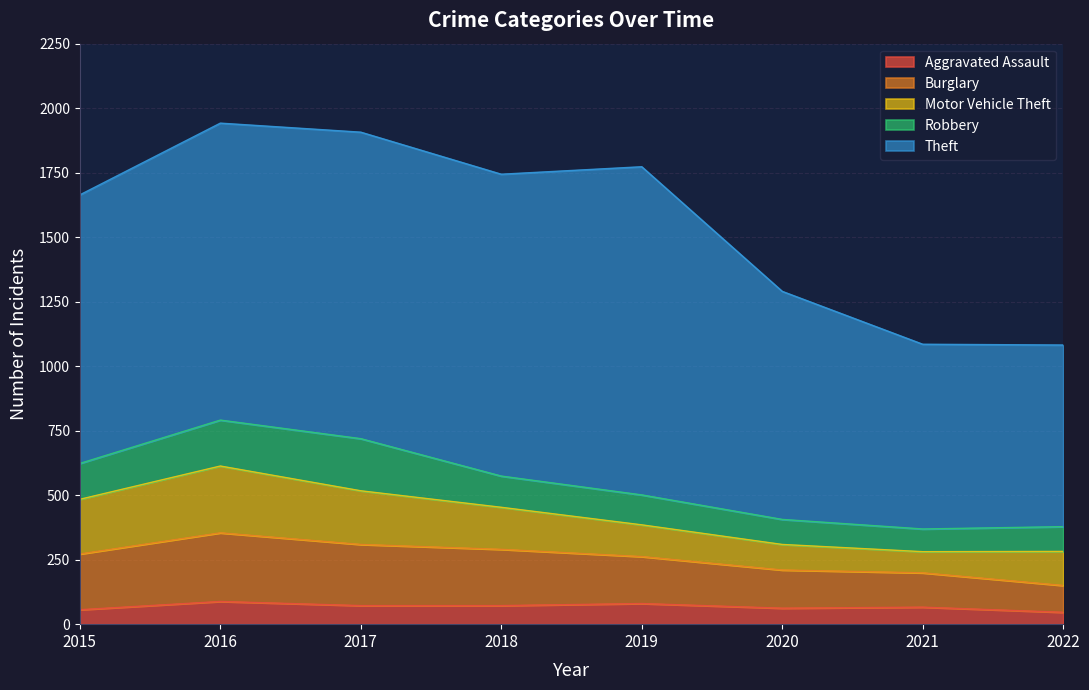

Is the value of Motor Vehicle Theft at 2019 greater than the value of Burglary at 2016?

No